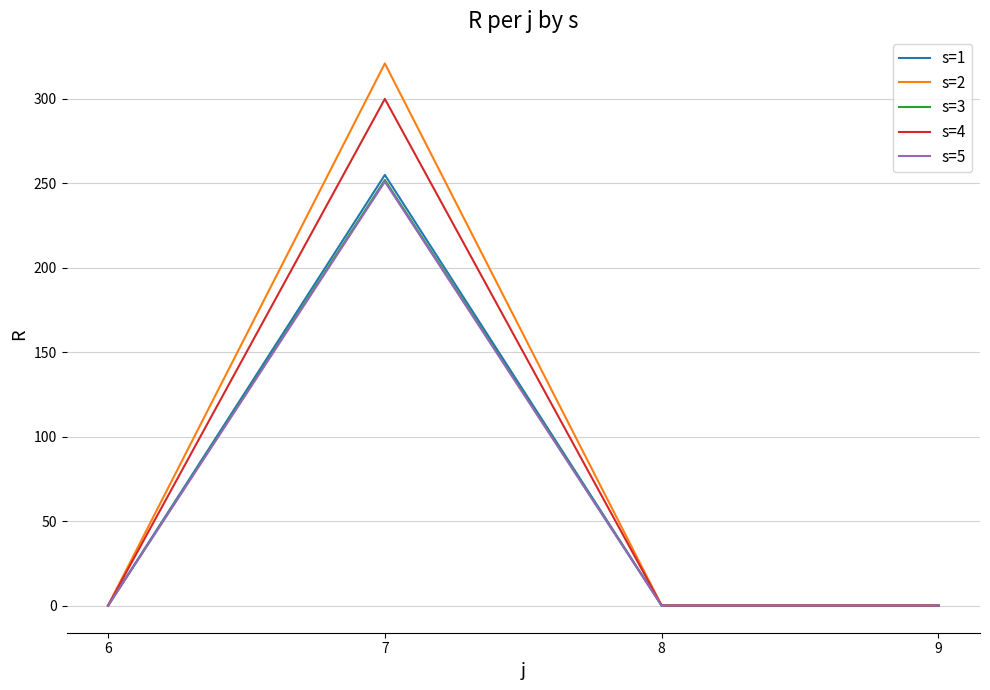

What is the sum of all s=5 values?

251